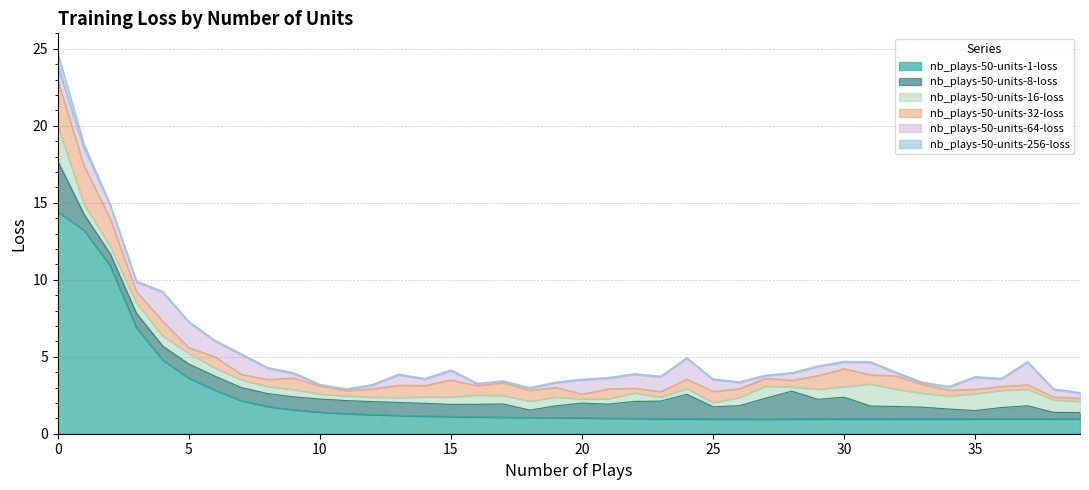

Which category has the highest value in the nb_plays-50-units-64-loss series?

4